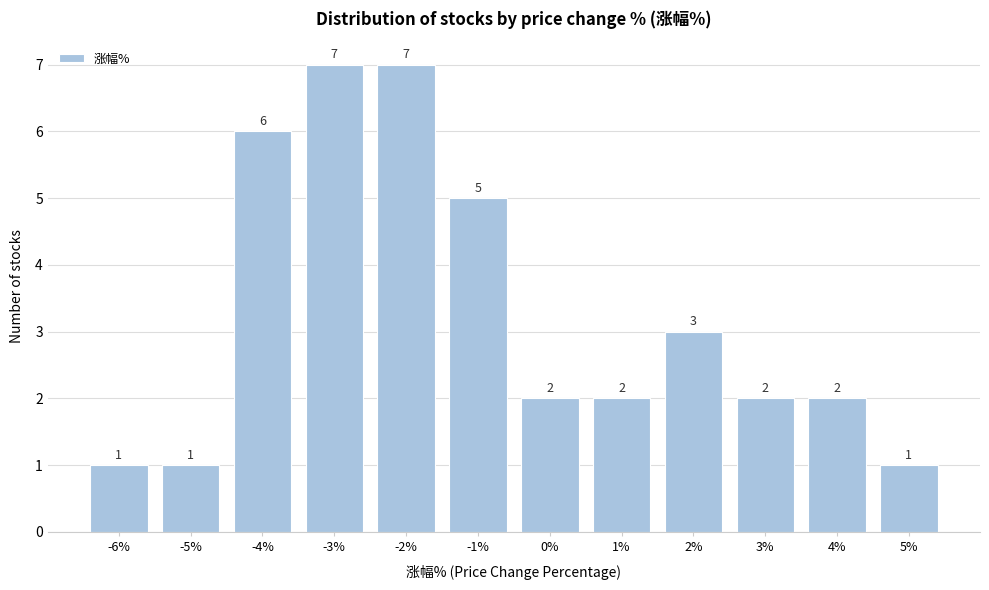

Reading left to right, extract all data points from this chart.

-6%=1	-5%=1	-4%=6	-3%=7	-2%=7	-1%=5	0%=2	1%=2	2%=3	3%=2	4%=2	5%=1